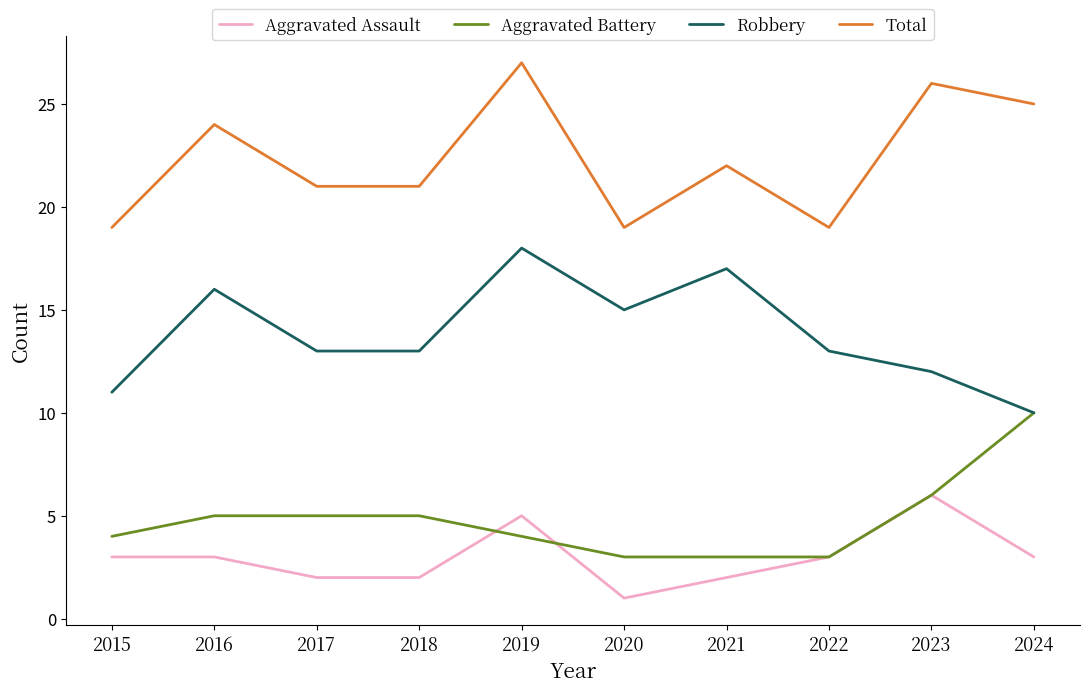

Does the chart display data point markers on the line(s)?

No